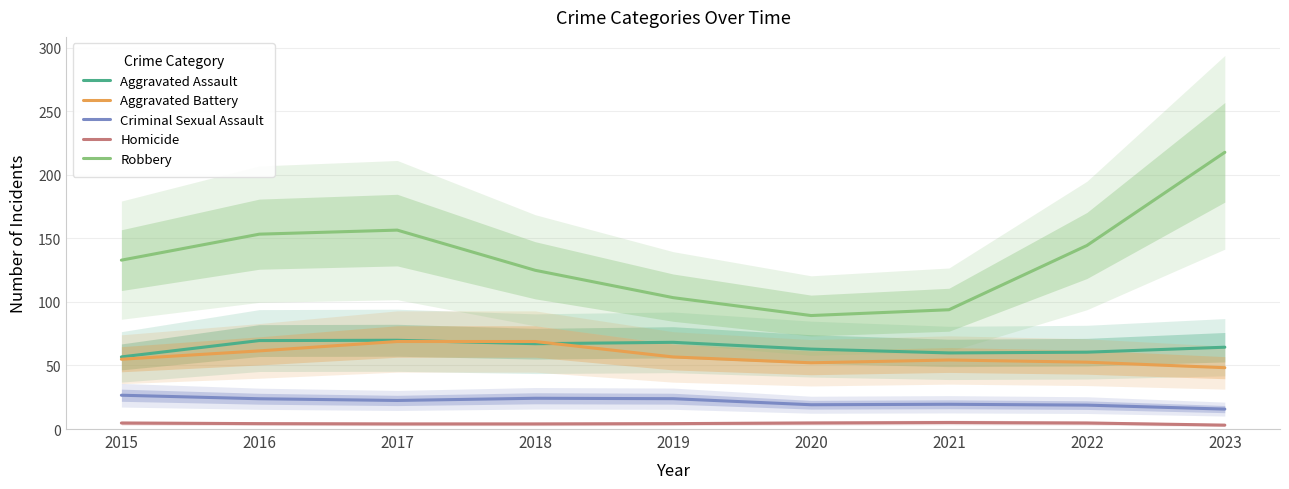

How many data points in Homicide are above 4?

8